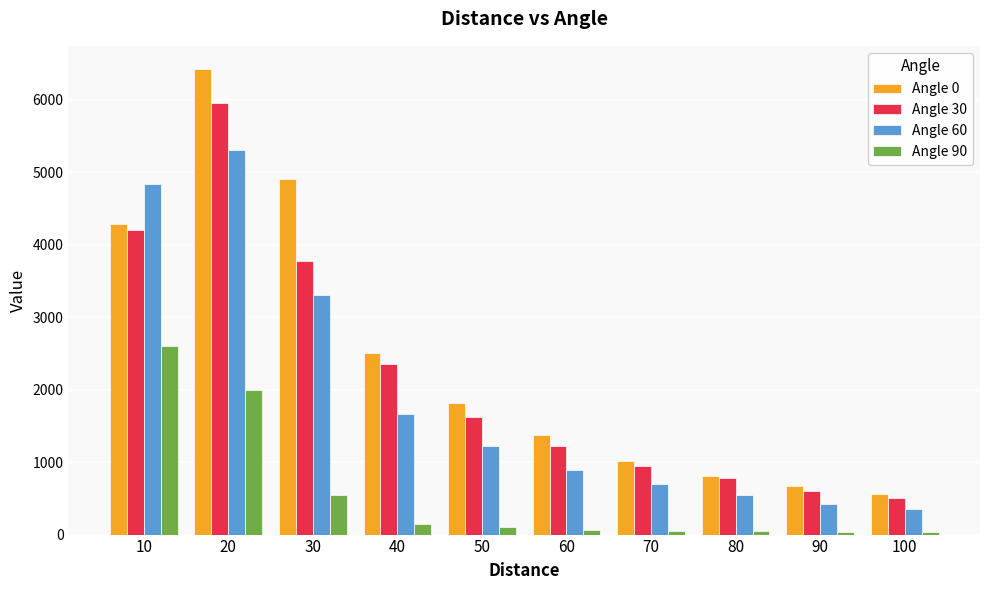

How many values in the Angle 60 series are below 1219?

5